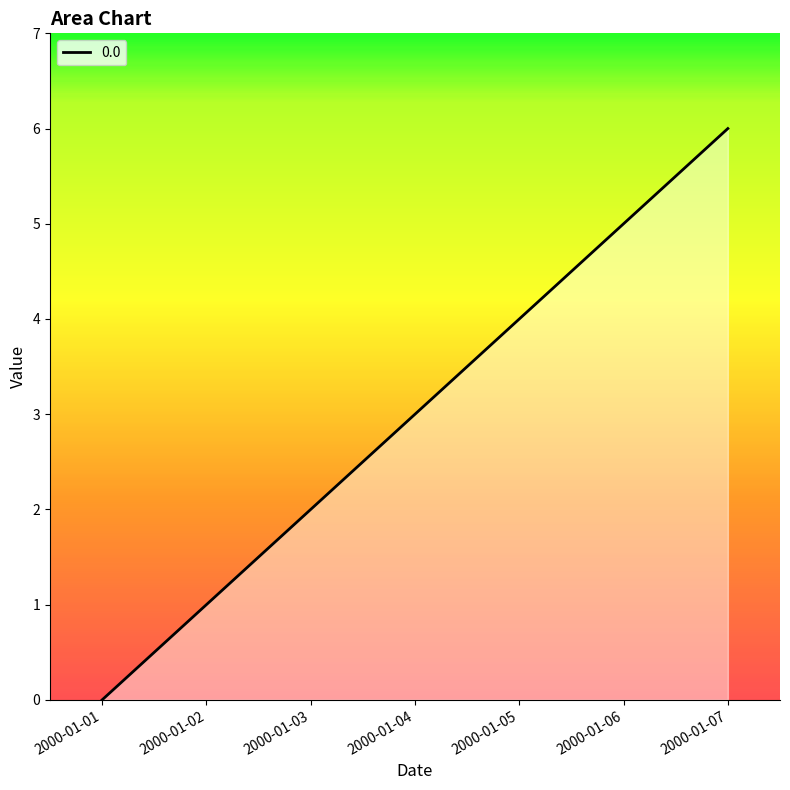

Is it true that the value at 2000-01-07 is 3?

False